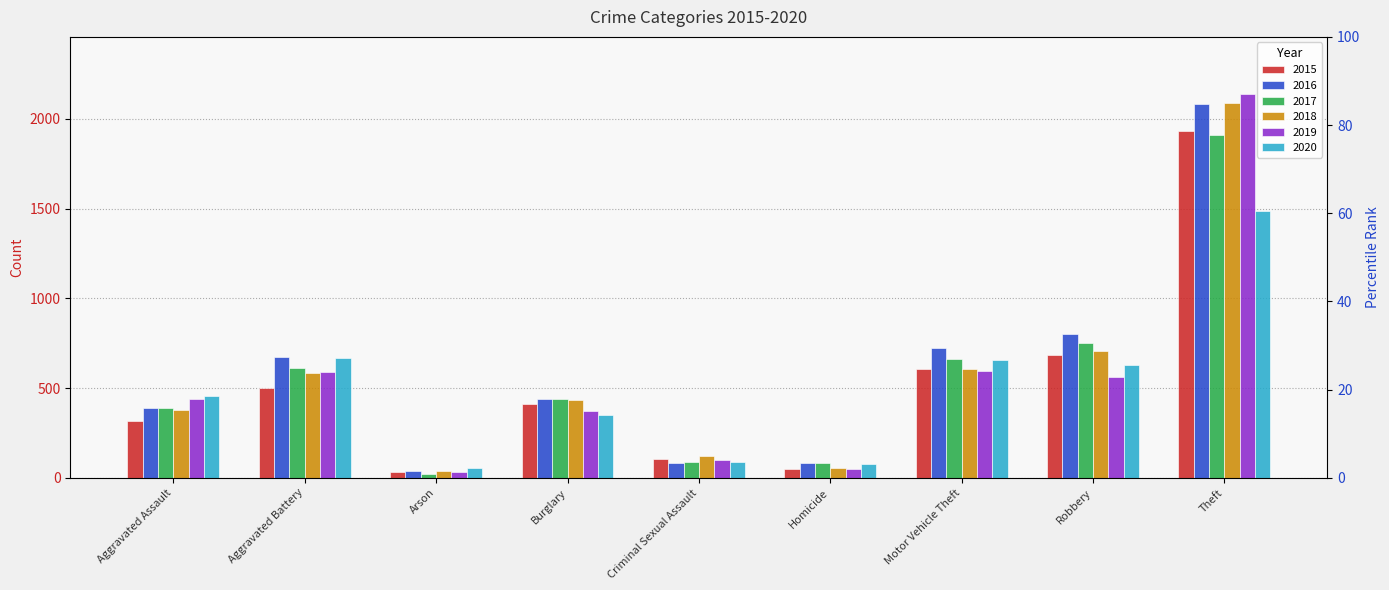

What position from the right is Arson?

7